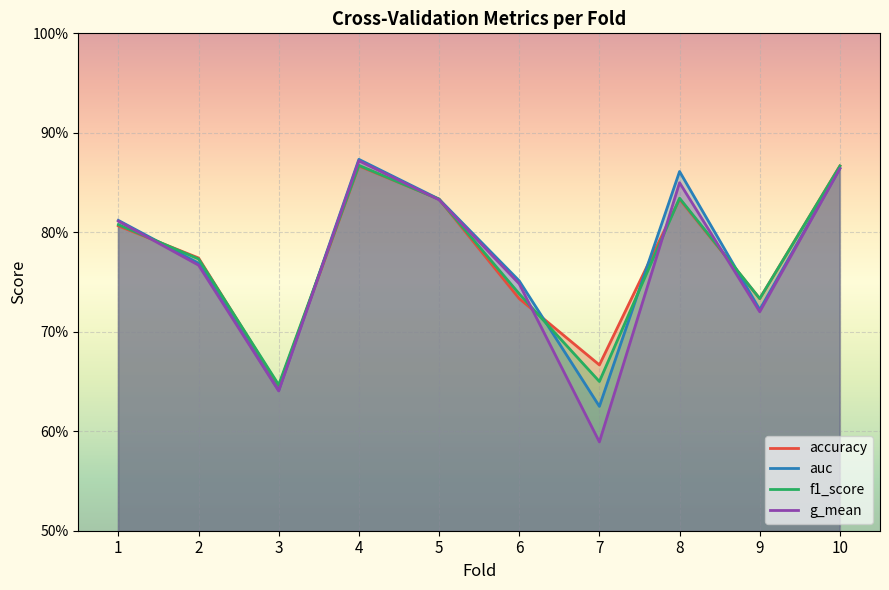

The f1_score series shows 0.3 at 1. True or false?

False